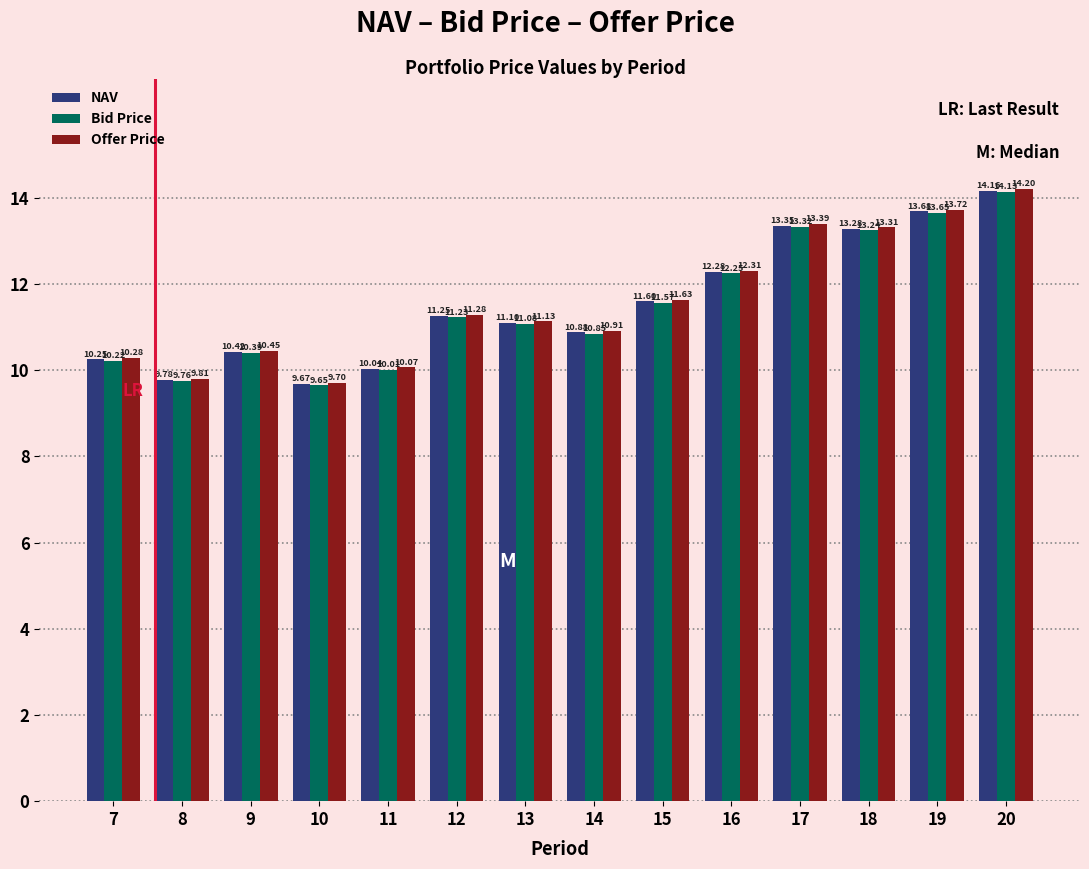

What is the sum of the Offer Price values at 19 and 17?

27.1